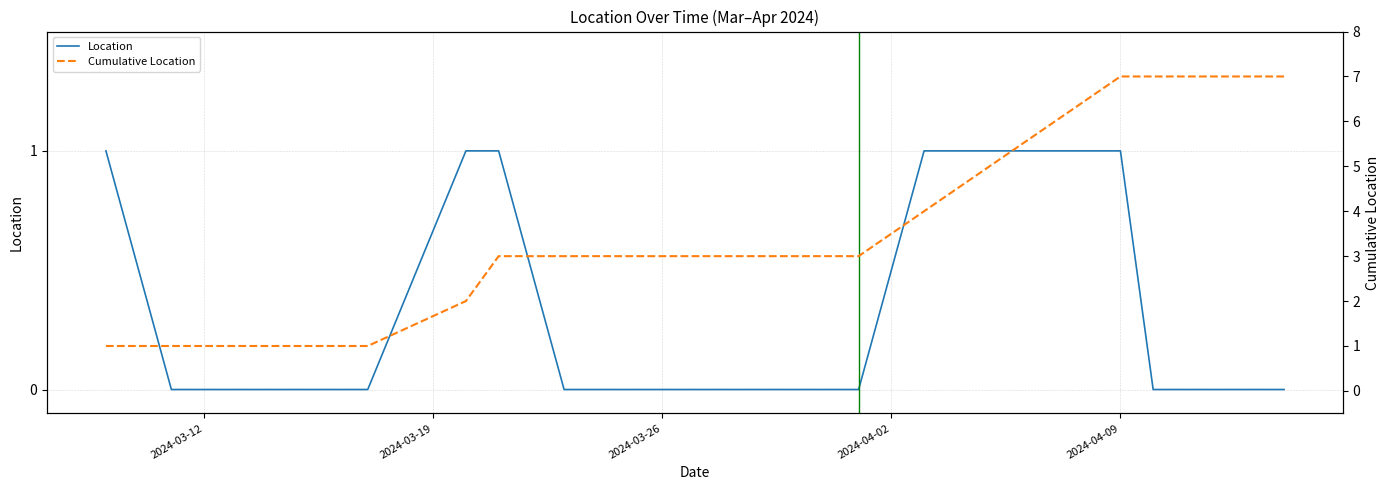

How many values in the Cumulative Location series are below 3?

6